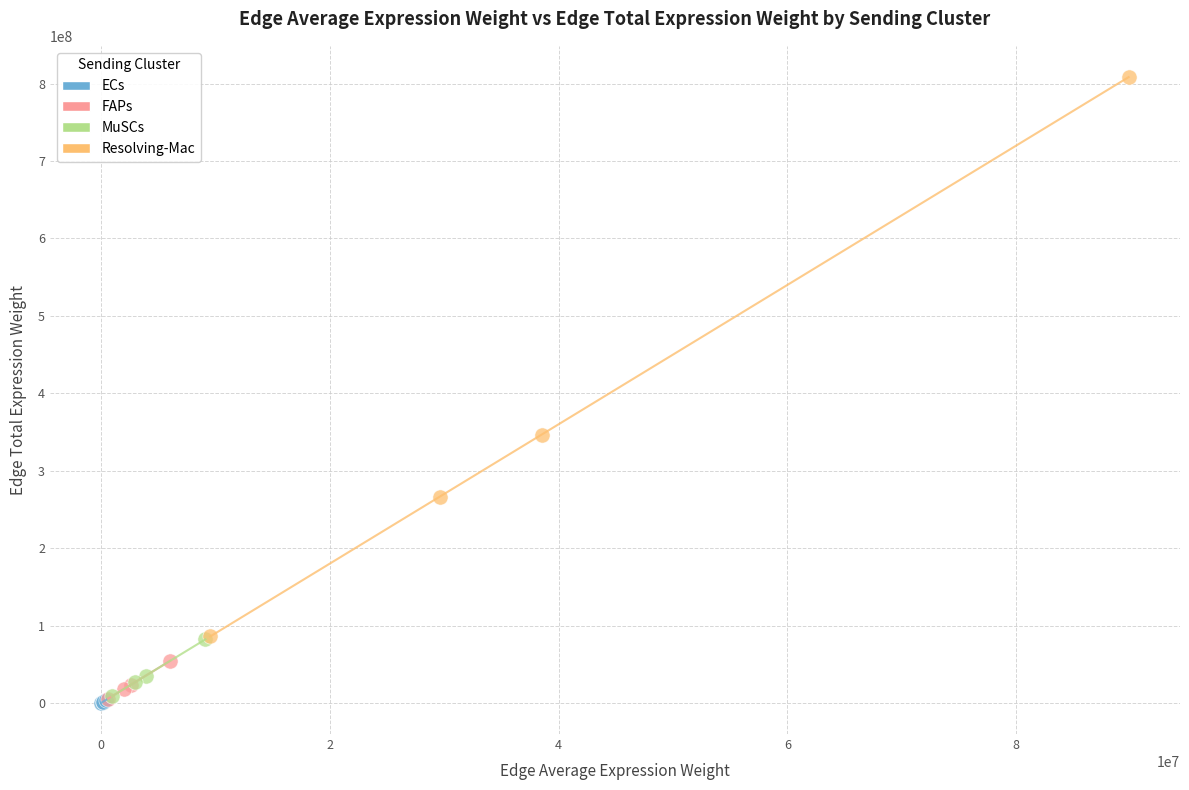

Which series contains the highest Y value?

Resolving-Mac